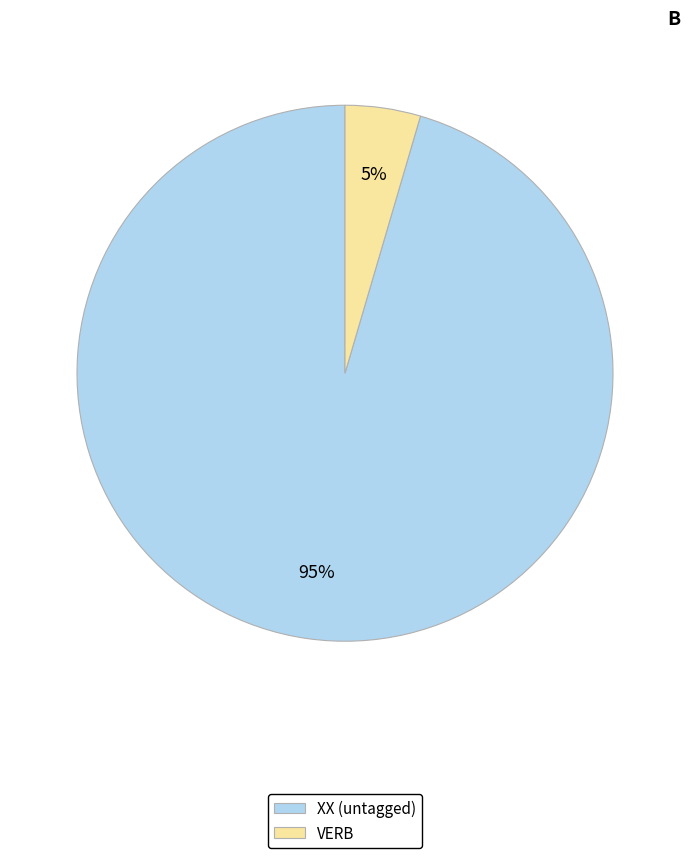

To the nearest percent, what portion does VERB represent?

5%